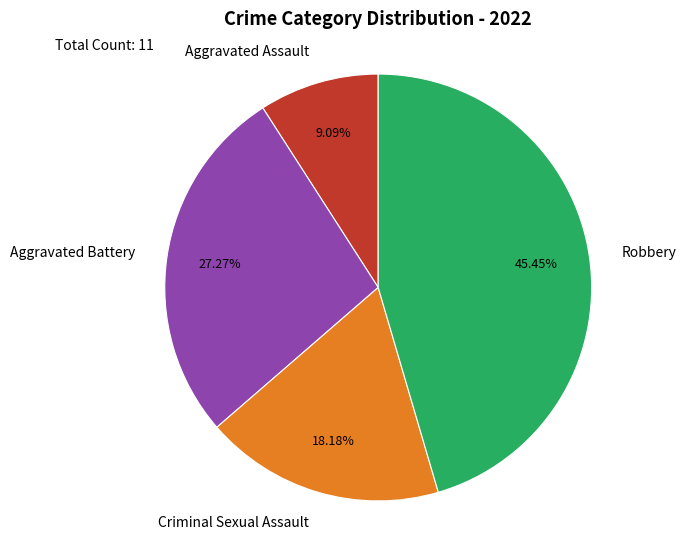

Which slice is the smallest?

Aggravated Assault